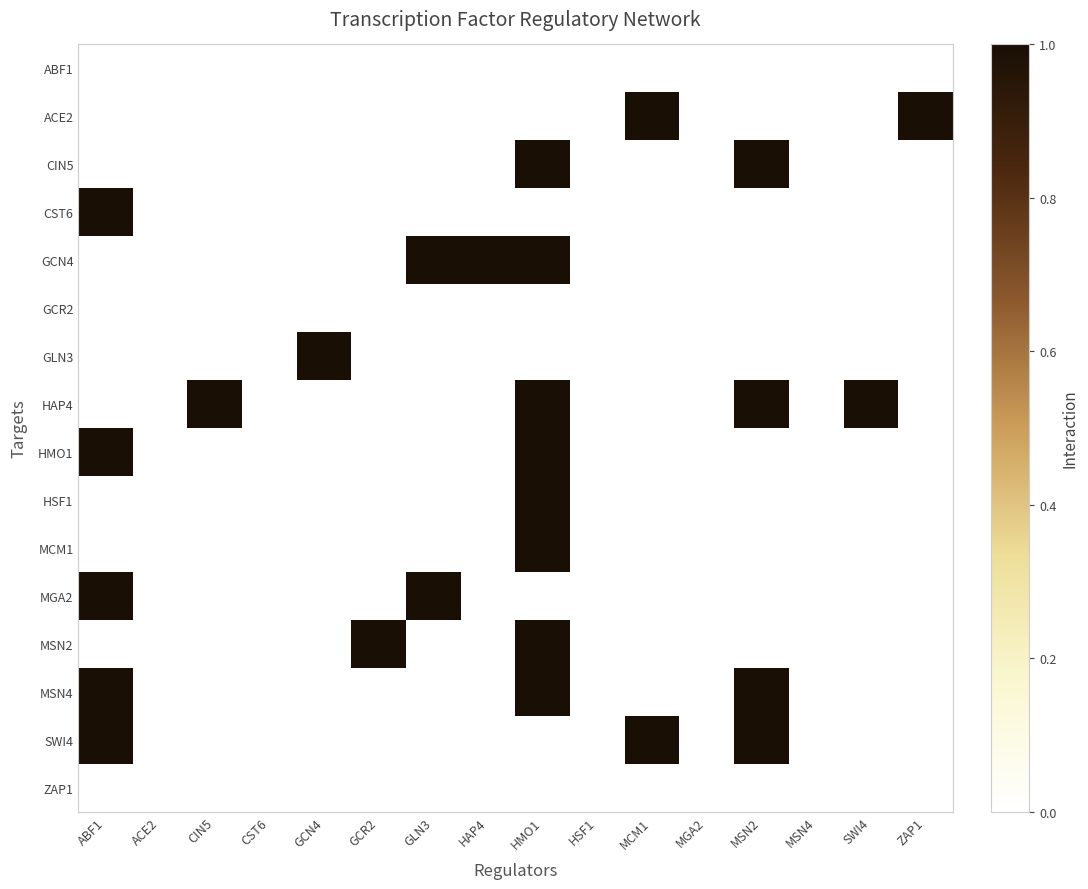

Reading left to right, extract all data points from this chart.

ABF1: ABF1=0	ACE2=0	CIN5=0	CST6=0	GCN4=0	GCR2=0	GLN3=0	HAP4=0	HMO1=0	HSF1=0	MCM1=0	MGA2=0	MSN2=0	MSN4=0	SWI4=0	ZAP1=0
ACE2: ABF1=0	ACE2=0	CIN5=0	CST6=0	GCN4=0	GCR2=0	GLN3=0	HAP4=0	HMO1=0	HSF1=0	MCM1=1	MGA2=0	MSN2=0	MSN4=0	SWI4=0	ZAP1=1
CIN5: ABF1=0	ACE2=0	CIN5=0	CST6=0	GCN4=0	GCR2=0	GLN3=0	HAP4=0	HMO1=1	HSF1=0	MCM1=0	MGA2=0	MSN2=1	MSN4=0	SWI4=0	ZAP1=0
CST6: ABF1=1	ACE2=0	CIN5=0	CST6=0	GCN4=0	GCR2=0	GLN3=0	HAP4=0	HMO1=0	HSF1=0	MCM1=0	MGA2=0	MSN2=0	MSN4=0	SWI4=0	ZAP1=0
GCN4: ABF1=0	ACE2=0	CIN5=0	CST6=0	GCN4=0	GCR2=0	GLN3=1	HAP4=1	HMO1=1	HSF1=0	MCM1=0	MGA2=0	MSN2=0	MSN4=0	SWI4=0	ZAP1=0
GCR2: ABF1=0	ACE2=0	CIN5=0	CST6=0	GCN4=0	GCR2=0	GLN3=0	HAP4=0	HMO1=0	HSF1=0	MCM1=0	MGA2=0	MSN2=0	MSN4=0	SWI4=0	ZAP1=0
GLN3: ABF1=0	ACE2=0	CIN5=0	CST6=0	GCN4=1	GCR2=0	GLN3=0	HAP4=0	HMO1=0	HSF1=0	MCM1=0	MGA2=0	MSN2=0	MSN4=0	SWI4=0	ZAP1=0
HAP4: ABF1=0	ACE2=0	CIN5=1	CST6=0	GCN4=0	GCR2=0	GLN3=0	HAP4=0	HMO1=1	HSF1=0	MCM1=0	MGA2=0	MSN2=1	MSN4=0	SWI4=1	ZAP1=0
HMO1: ABF1=1	ACE2=0	CIN5=0	CST6=0	GCN4=0	GCR2=0	GLN3=0	HAP4=0	HMO1=1	HSF1=0	MCM1=0	MGA2=0	MSN2=0	MSN4=0	SWI4=0	ZAP1=0
HSF1: ABF1=0	ACE2=0	CIN5=0	CST6=0	GCN4=0	GCR2=0	GLN3=0	HAP4=0	HMO1=1	HSF1=0	MCM1=0	MGA2=0	MSN2=0	MSN4=0	SWI4=0	ZAP1=0
MCM1: ABF1=0	ACE2=0	CIN5=0	CST6=0	GCN4=0	GCR2=0	GLN3=0	HAP4=0	HMO1=1	HSF1=0	MCM1=0	MGA2=0	MSN2=0	MSN4=0	SWI4=0	ZAP1=0
MGA2: ABF1=1	ACE2=0	CIN5=0	CST6=0	GCN4=0	GCR2=0	GLN3=1	HAP4=0	HMO1=0	HSF1=0	MCM1=0	MGA2=0	MSN2=0	MSN4=0	SWI4=0	ZAP1=0
MSN2: ABF1=0	ACE2=0	CIN5=0	CST6=0	GCN4=0	GCR2=1	GLN3=0	HAP4=0	HMO1=1	HSF1=0	MCM1=0	MGA2=0	MSN2=0	MSN4=0	SWI4=0	ZAP1=0
MSN4: ABF1=1	ACE2=0	CIN5=0	CST6=0	GCN4=0	GCR2=0	GLN3=0	HAP4=0	HMO1=1	HSF1=0	MCM1=0	MGA2=0	MSN2=1	MSN4=0	SWI4=0	ZAP1=0
SWI4: ABF1=1	ACE2=0	CIN5=0	CST6=0	GCN4=0	GCR2=0	GLN3=0	HAP4=0	HMO1=0	HSF1=0	MCM1=1	MGA2=0	MSN2=1	MSN4=0	SWI4=0	ZAP1=0
ZAP1: ABF1=0	ACE2=0	CIN5=0	CST6=0	GCN4=0	GCR2=0	GLN3=0	HAP4=0	HMO1=0	HSF1=0	MCM1=0	MGA2=0	MSN2=0	MSN4=0	SWI4=0	ZAP1=0